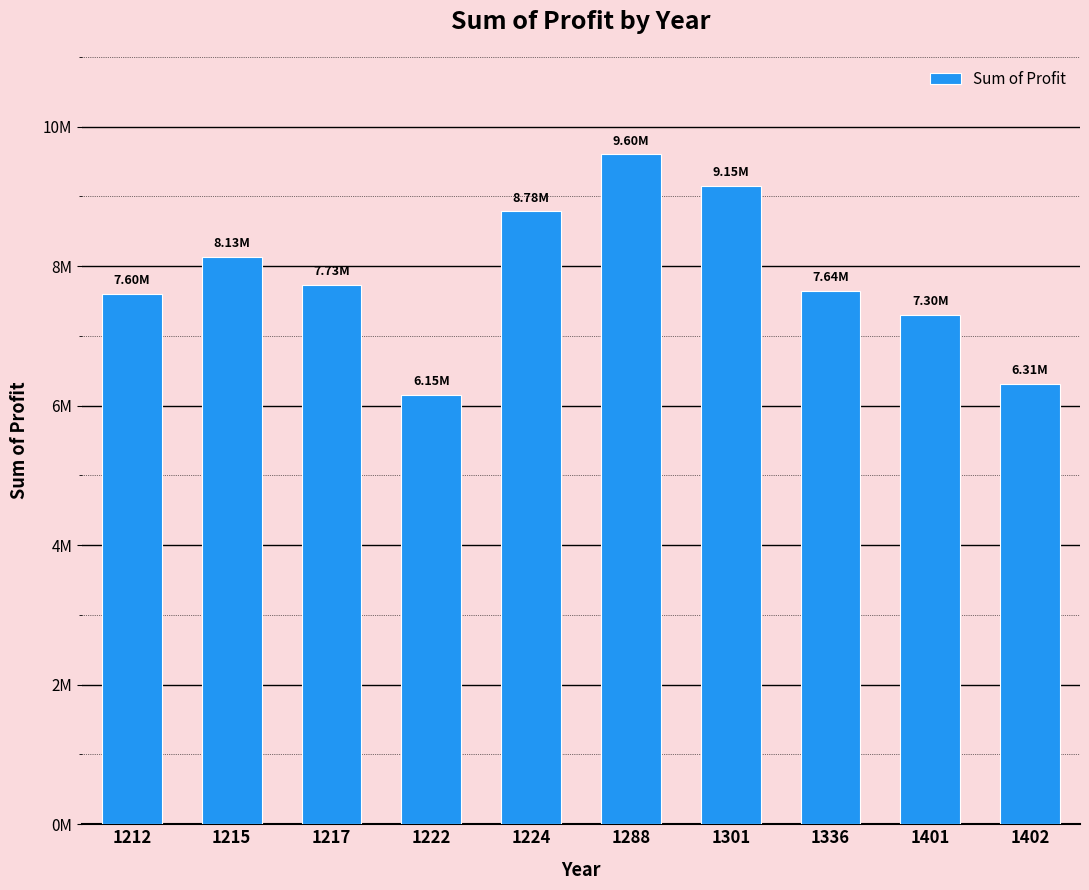

Reading left to right, extract all data points from this chart.

7599972.0	8127983.2	7727363.5	6150843.5	8784340.0	9603323.0	9149466.2	7643946.0	7301252.8	6313789.0